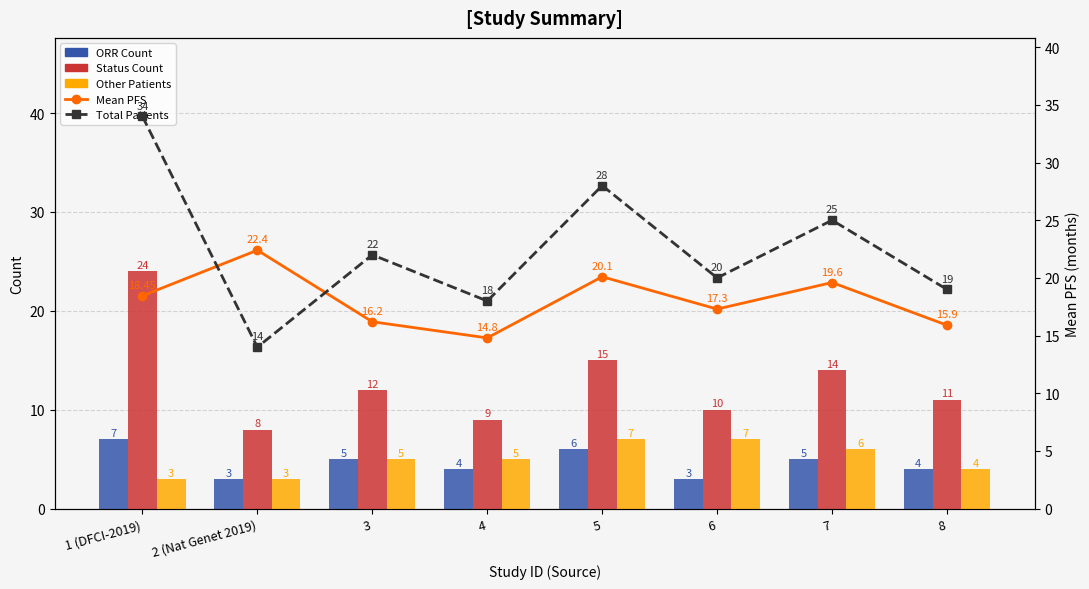

What is the maximum value shown in the chart?

34.0